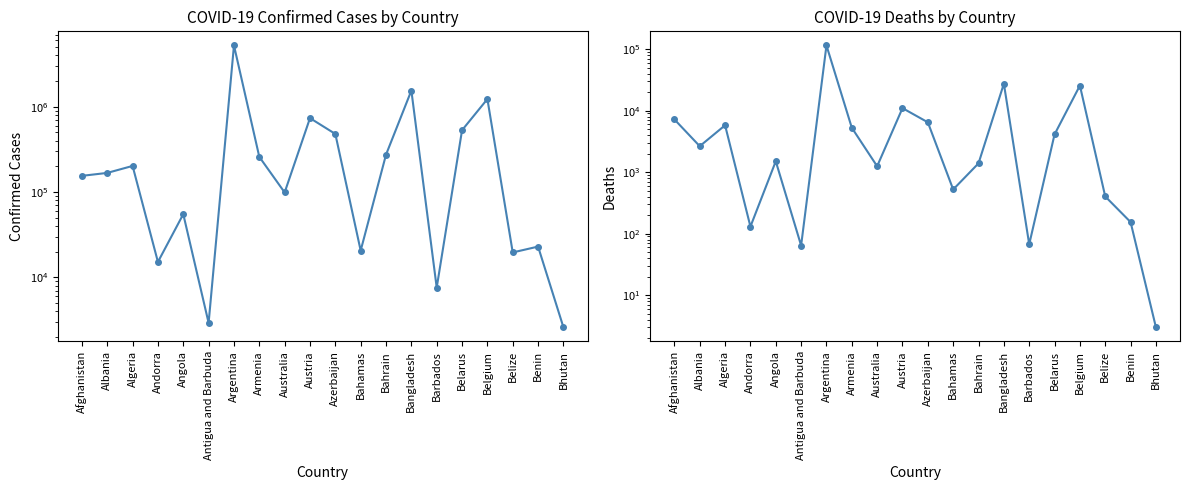

At which label does Deaths reach its minimum?

Bhutan